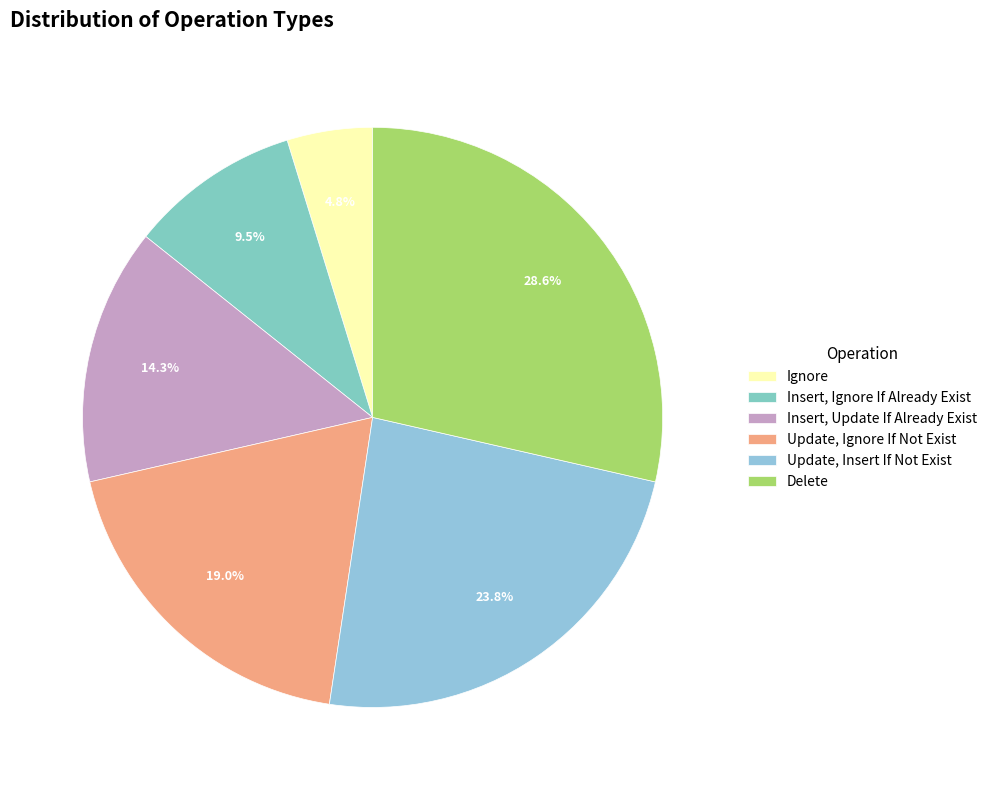

True or false: Ignore accounts for 7% of the total.

False